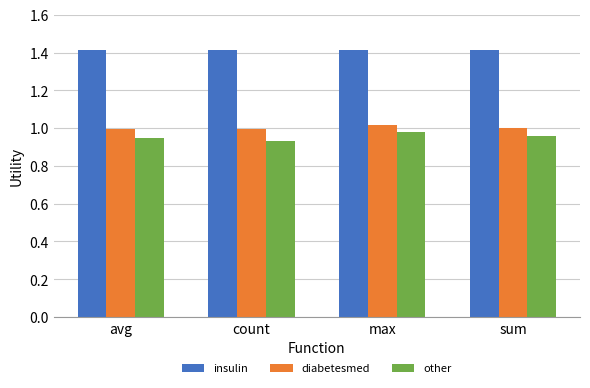

The insulin series shows 1.4 at avg. True or false?

True